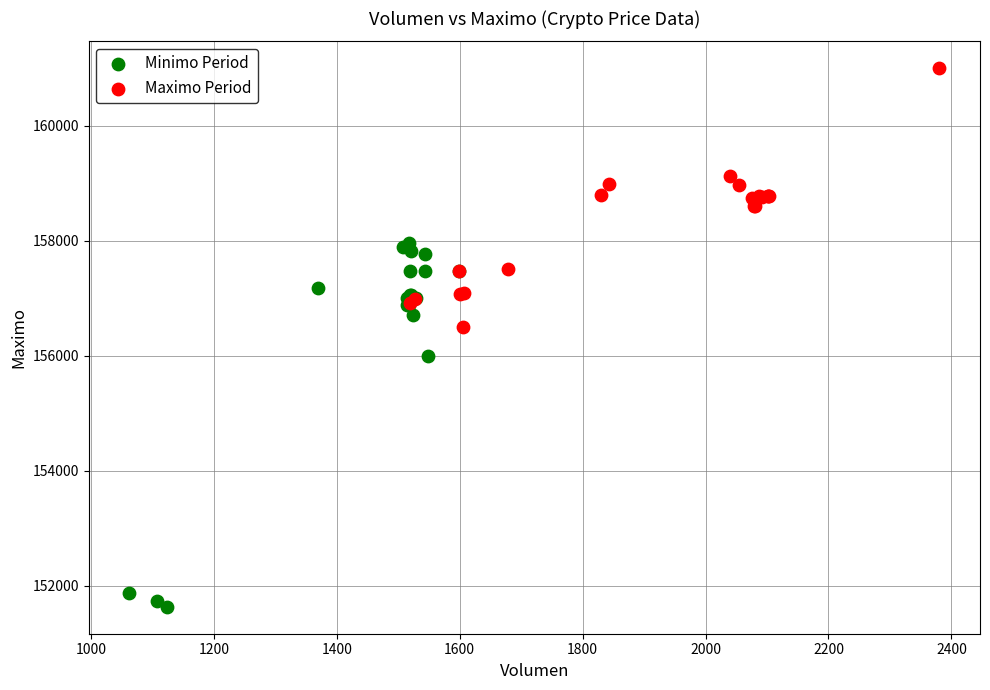

Which series has the largest Y range (max minus min)?

Minimo Period